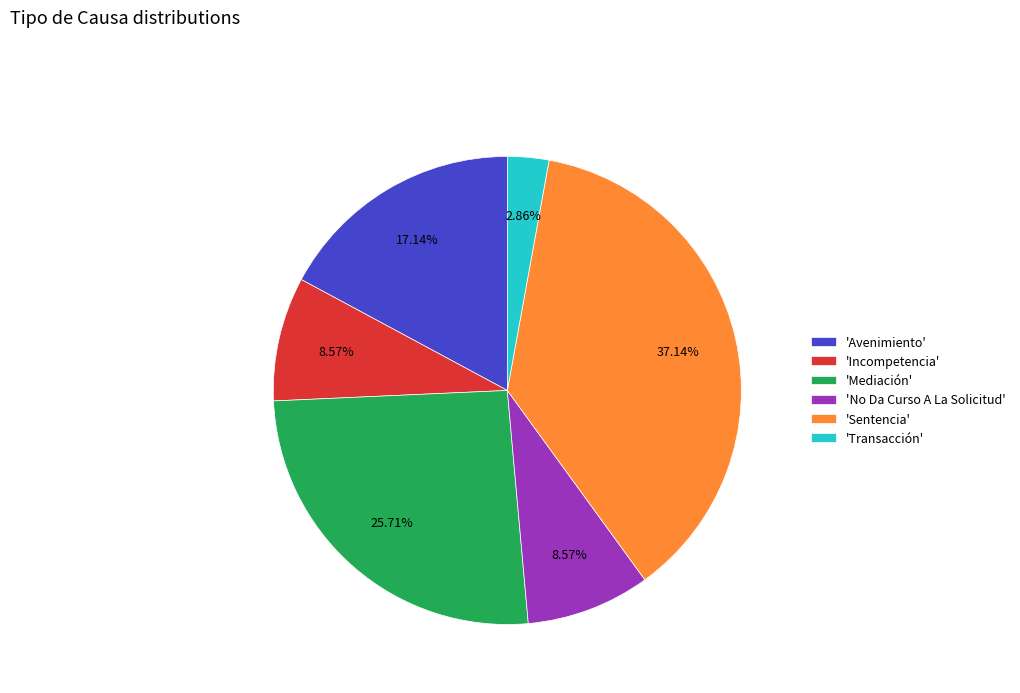

Combined, do 'Incompetencia' and 'Transacción' account for over 50%?

No